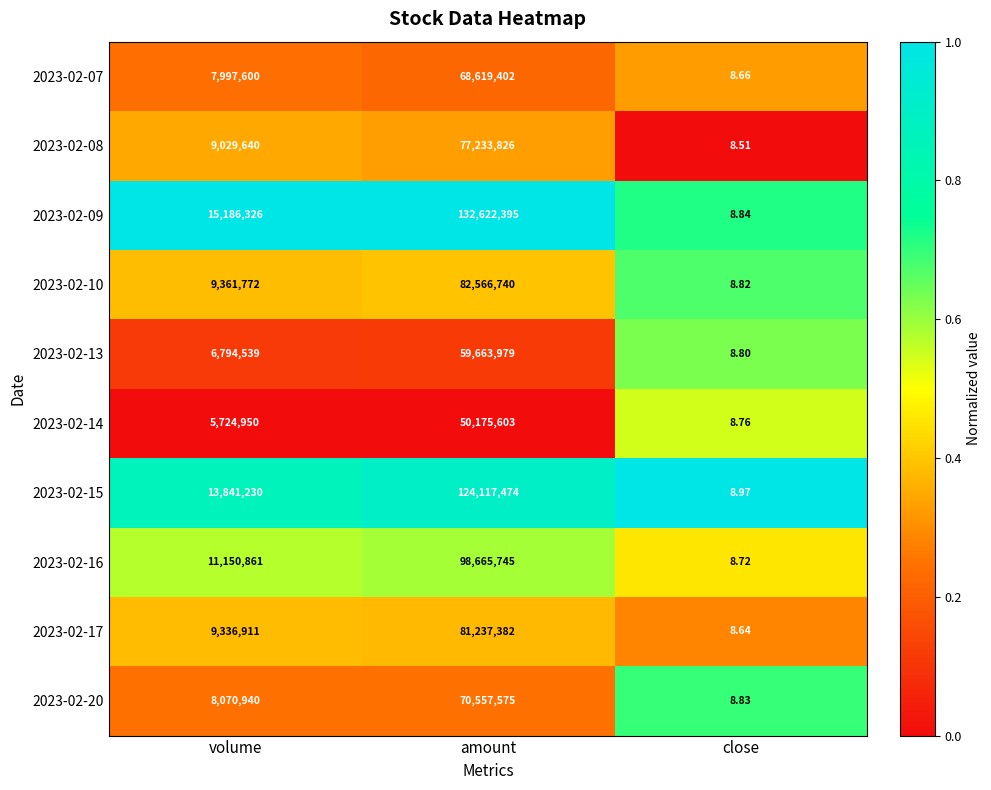

At which label is 2023-02-15 closest to 62058741?

volume